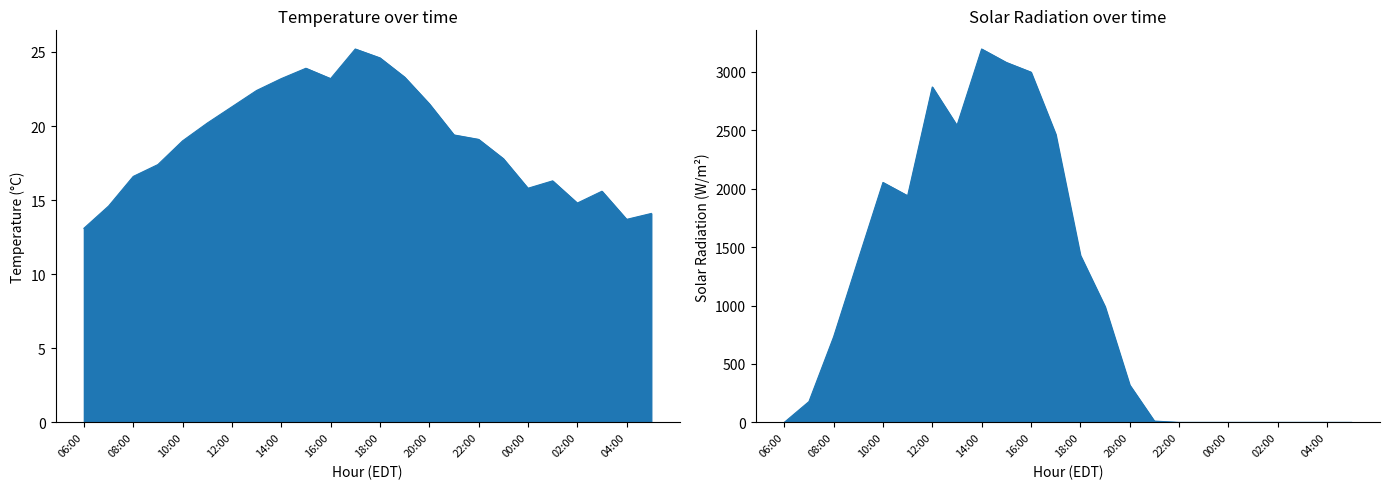

How many interior local peaks does the solar_radiation series have?

3